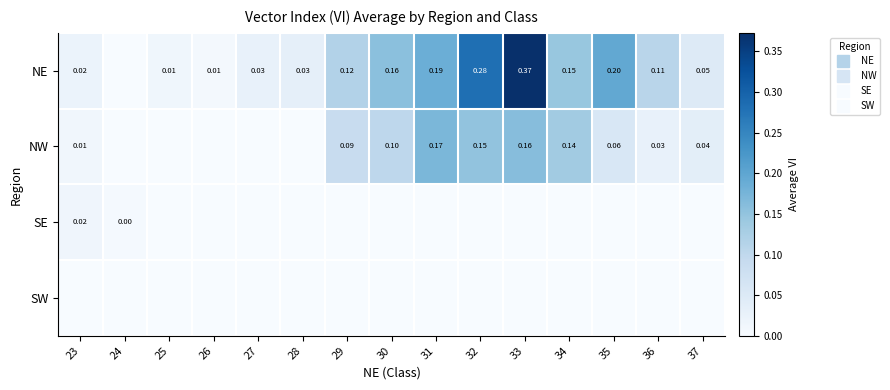

Rank the categories by SW value from lowest to highest.

23, 24, 25, 26, 27, 28, 29, 30, 31, 32, 33, 34, 35, 36, 37